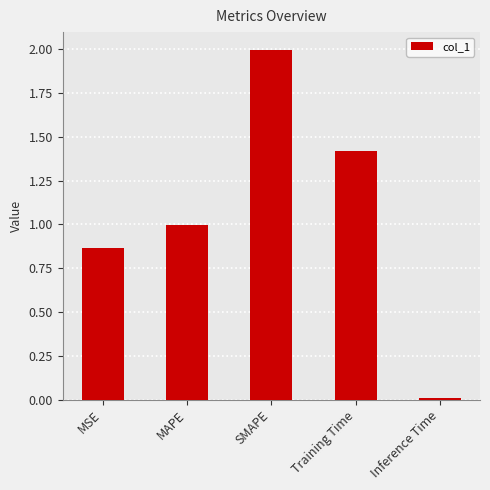

Which category has the highest value across all series?

SMAPE